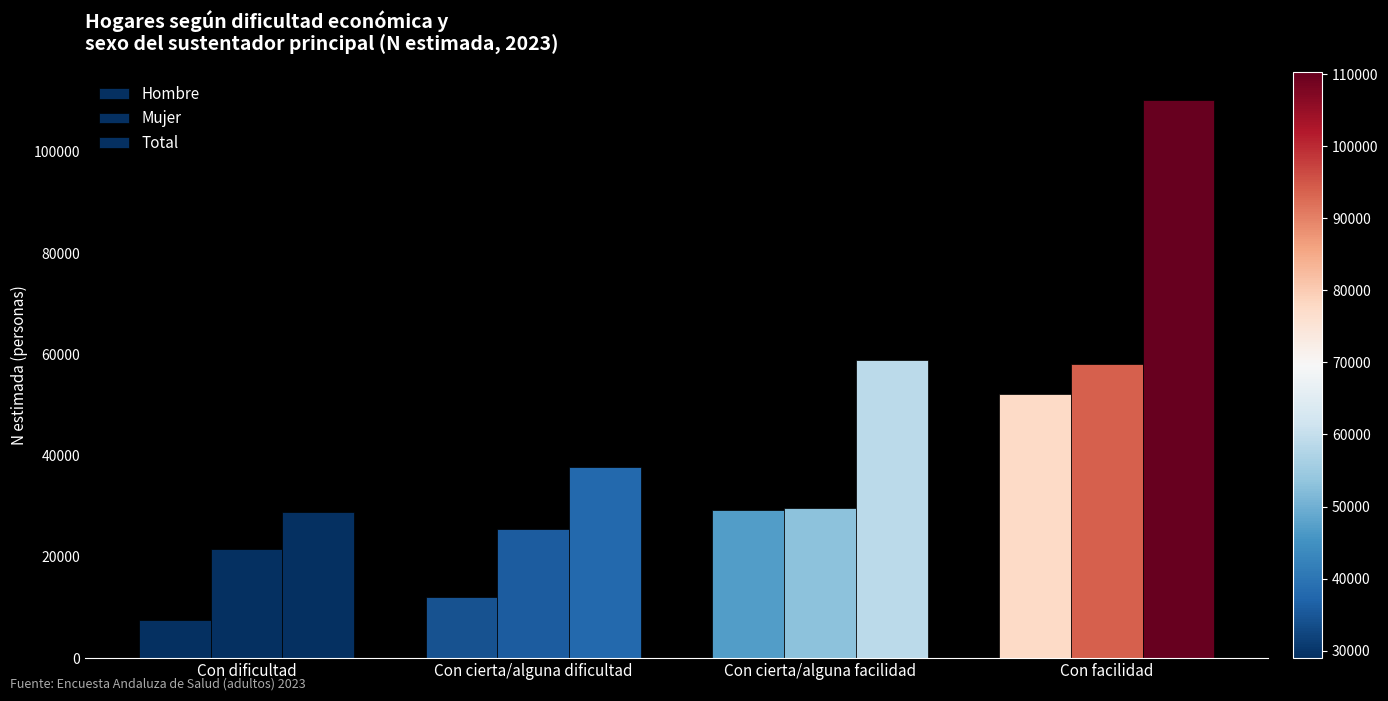

What is the sum of all Mujer values?

134772